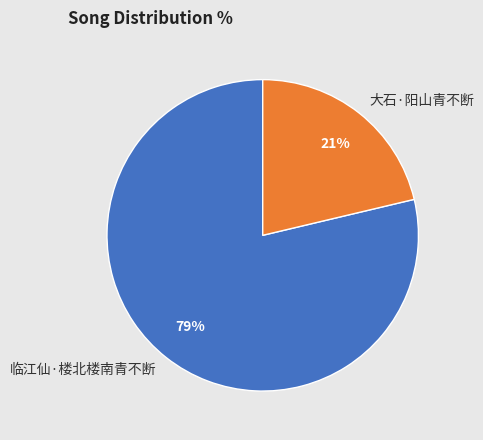

Which slice represents more than half of the pie?

临江仙·楼北楼南青不断